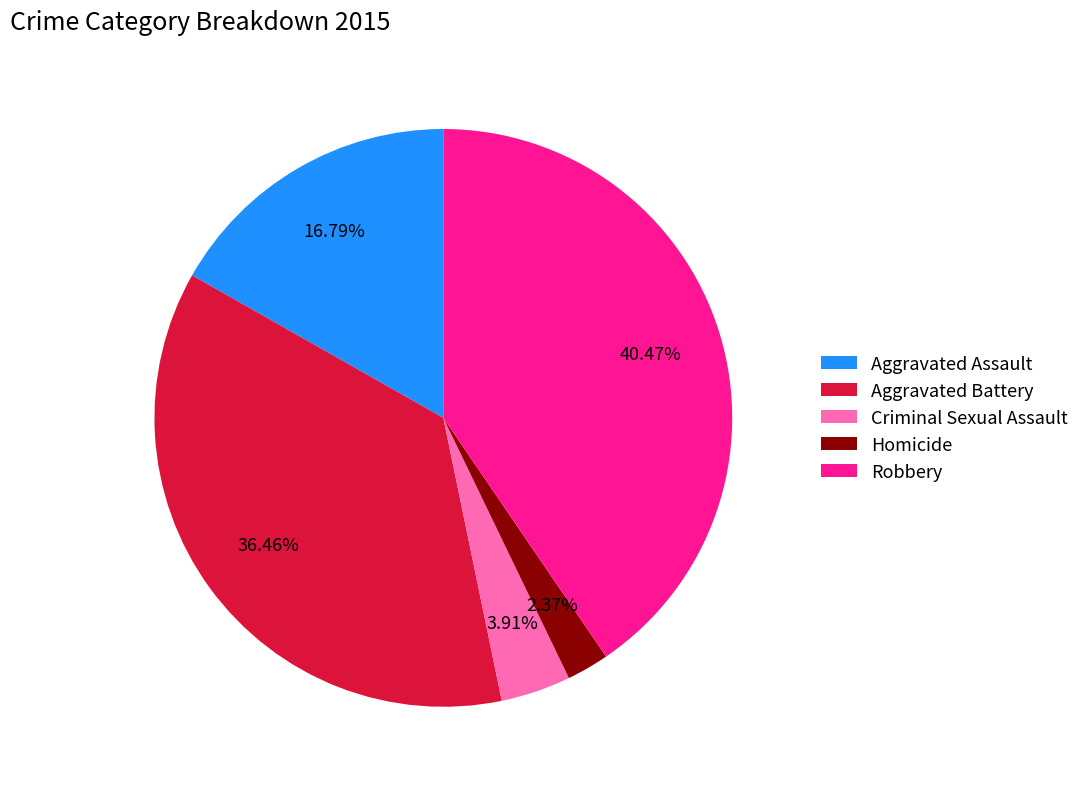

How many slices are in this pie chart?

5